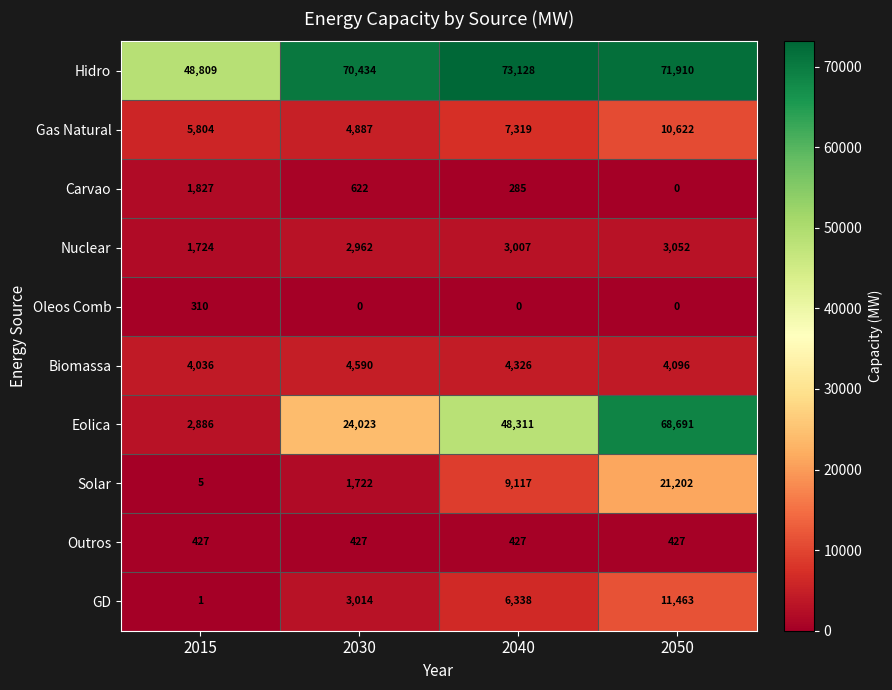

At how many categories does at least one series exceed 16542?

4